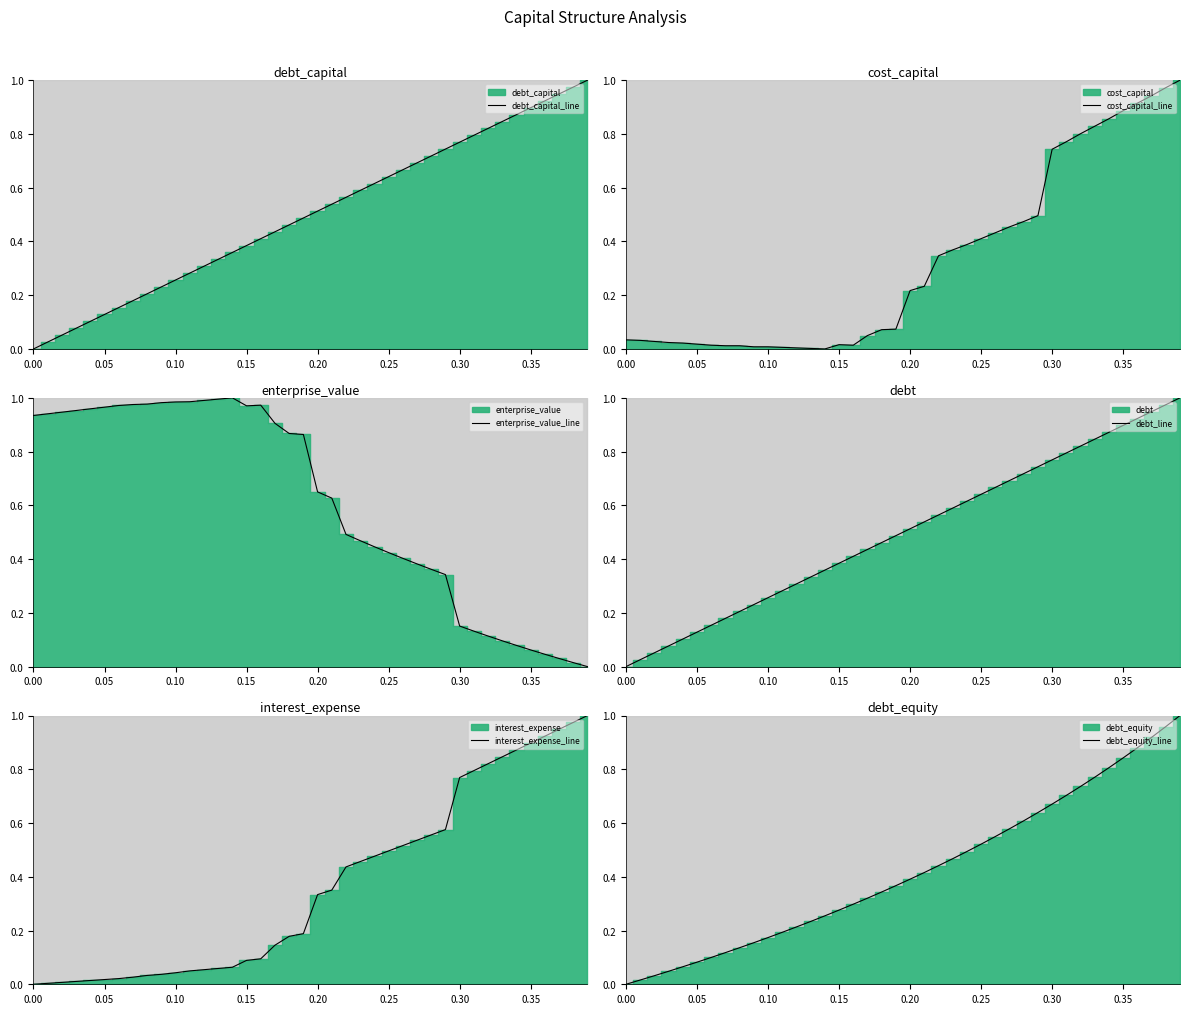

Is it true that debt_capital_line equals 0.9 at 0.25?

False